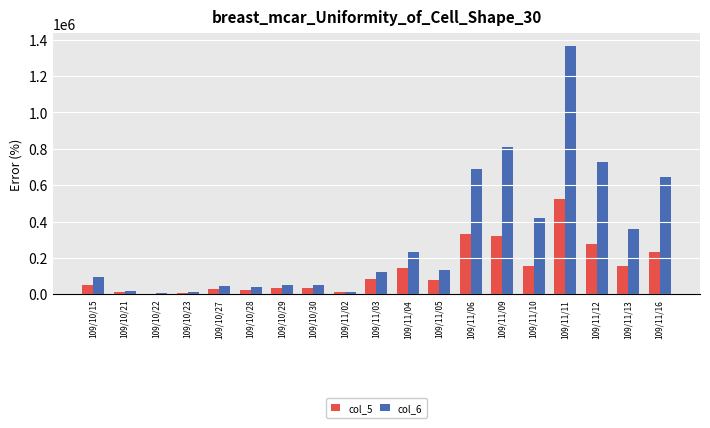

Which series changed the most between 109/11/04 and 109/11/09?

col_6